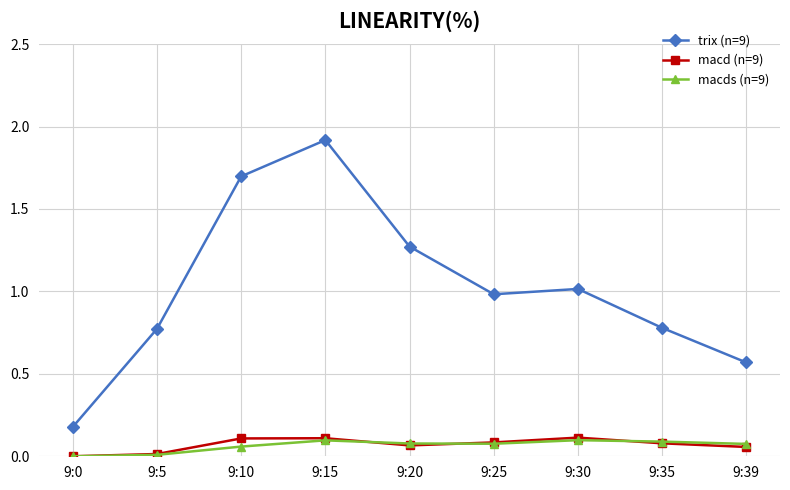

Which series has the widest spread of values?

trix (n=9)